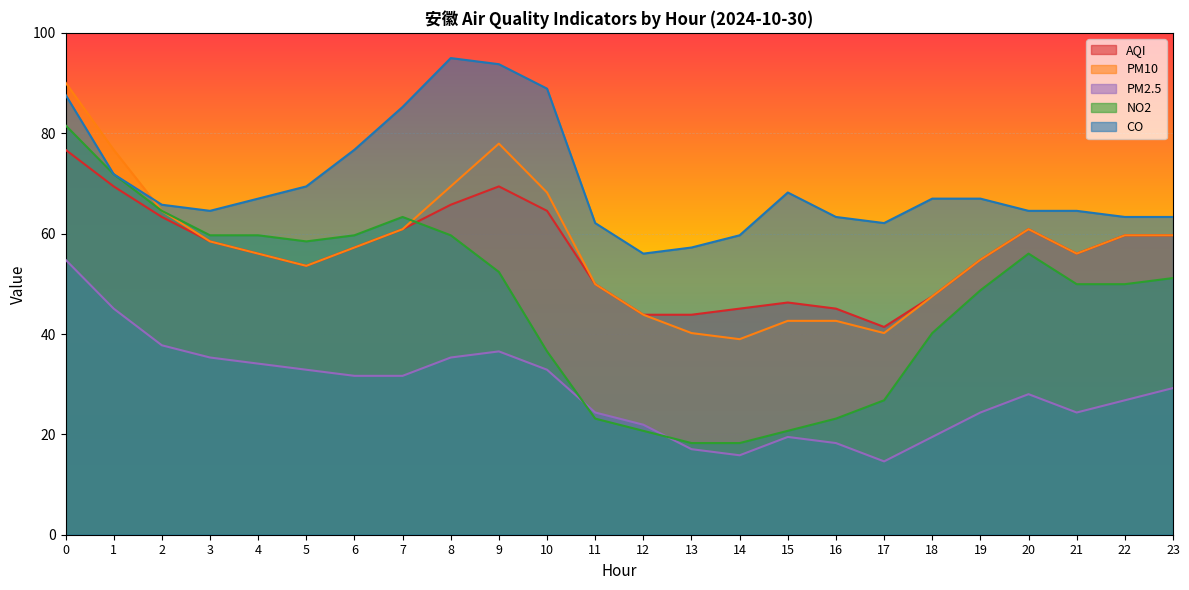

The value of PM10 at 11 is 49.9. True or false?

True